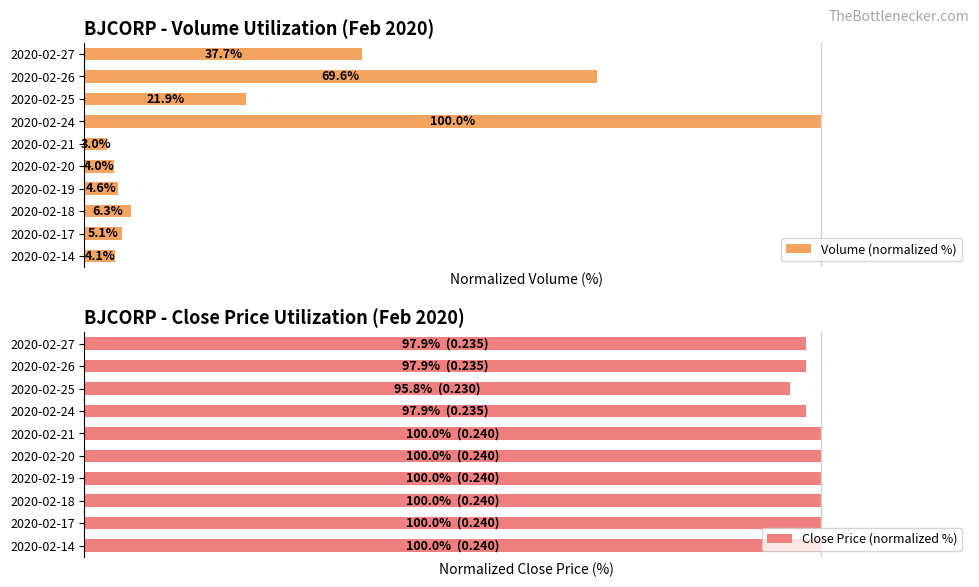

What is the smallest value displayed?

3.0